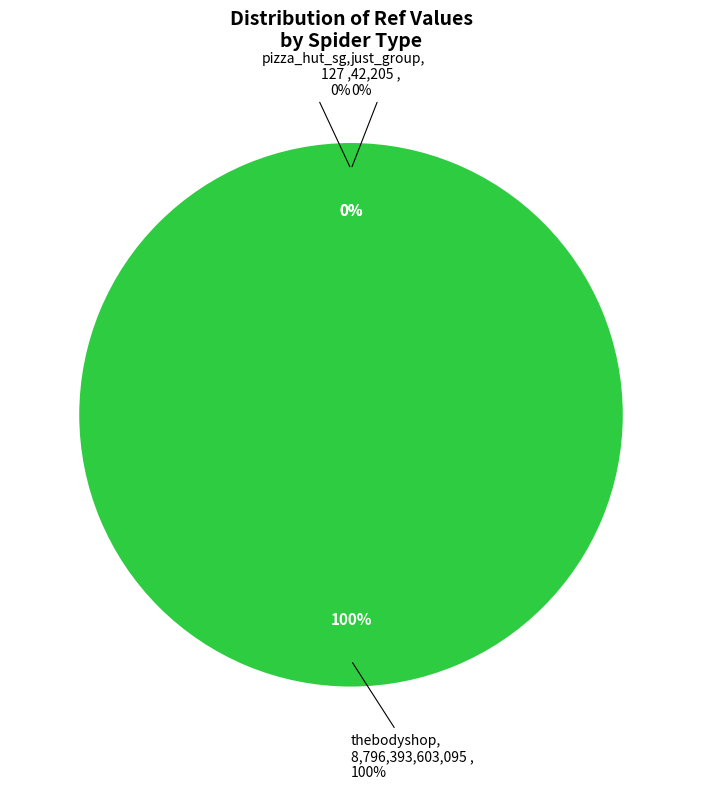

Does pizza_hut_sg represent more than half of the total?

No